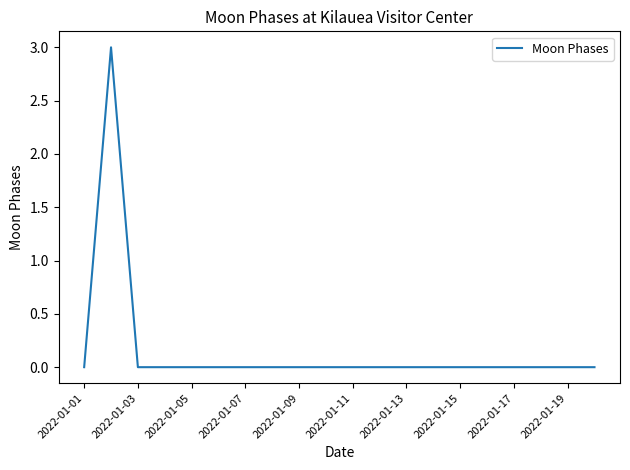

Count the number of data series in this chart.

1